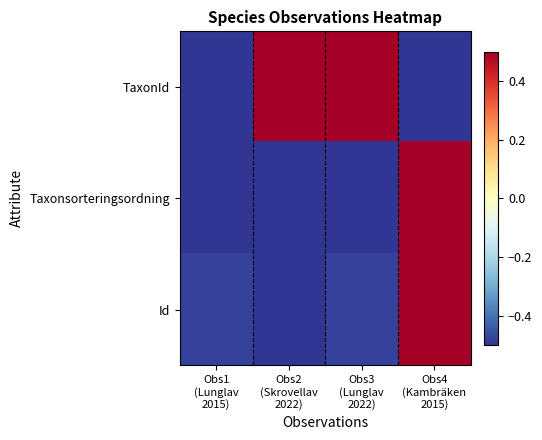

Which series has the largest total across all categories?

TaxonId